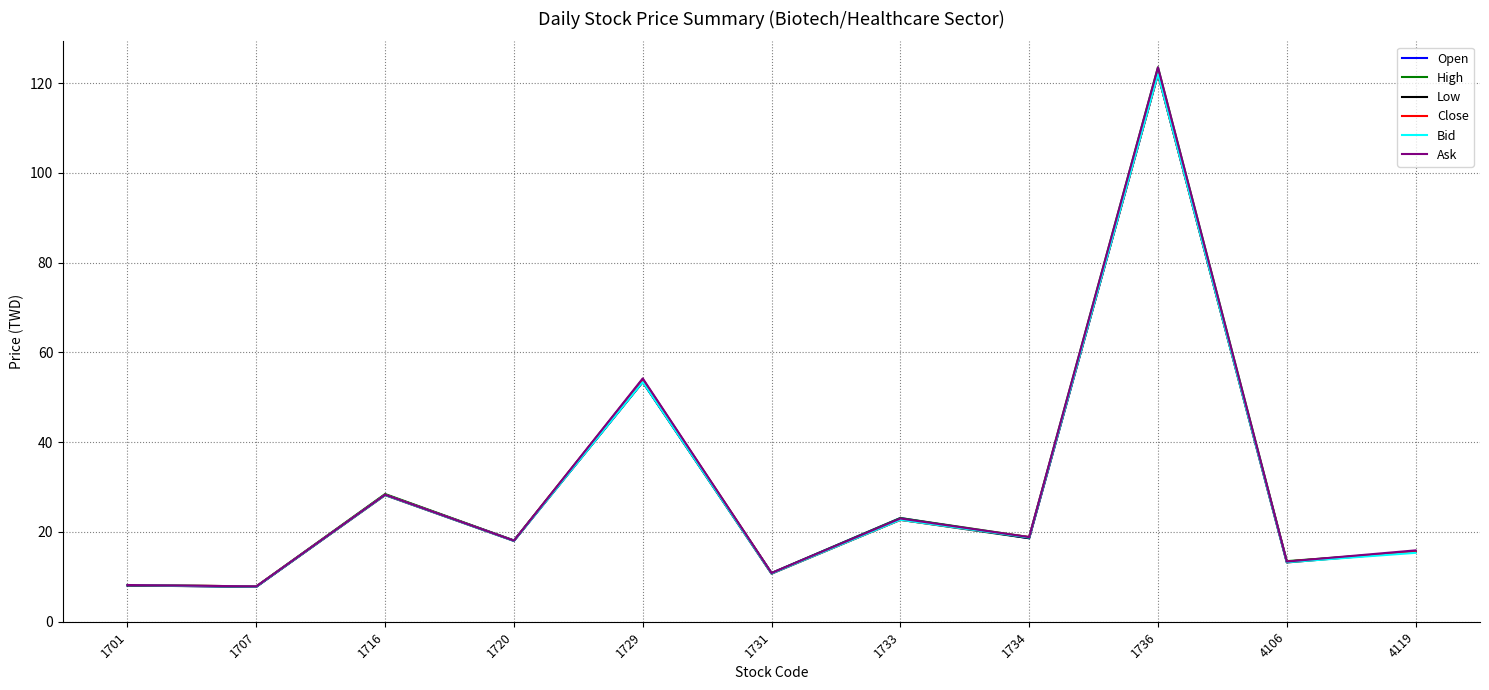

What is the average value of the Low series?

28.9